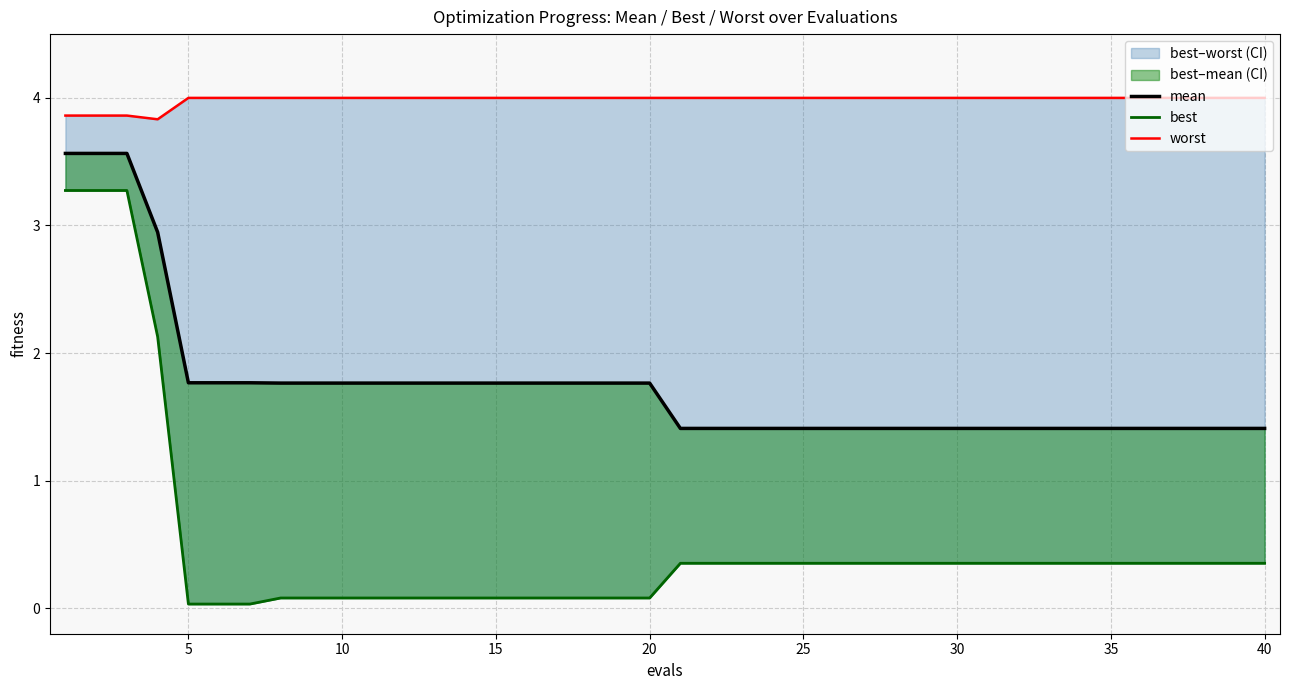

True or false: mean has more than 2 points higher than both neighbors.

False